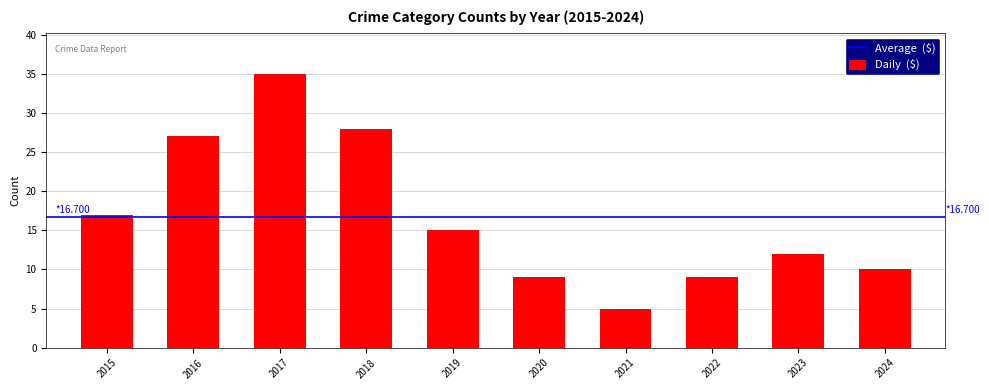

True or false: the data shows 6 at 2015.

False